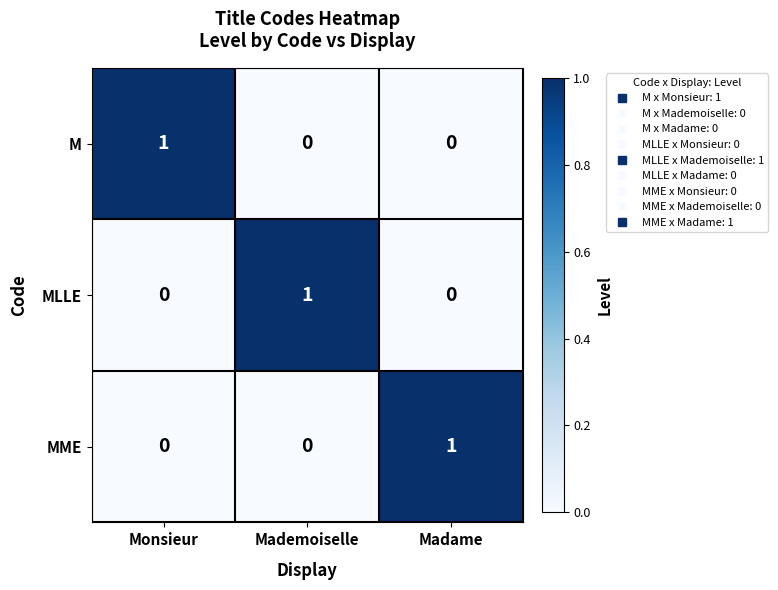

Is it true that MME equals 2 at Madame?

False